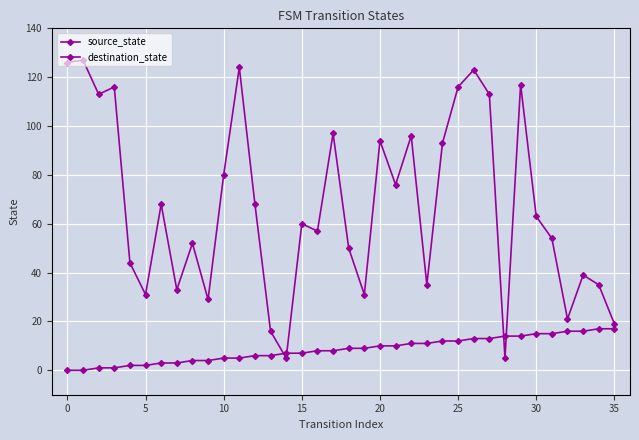

How many lines are shown in the chart?

2